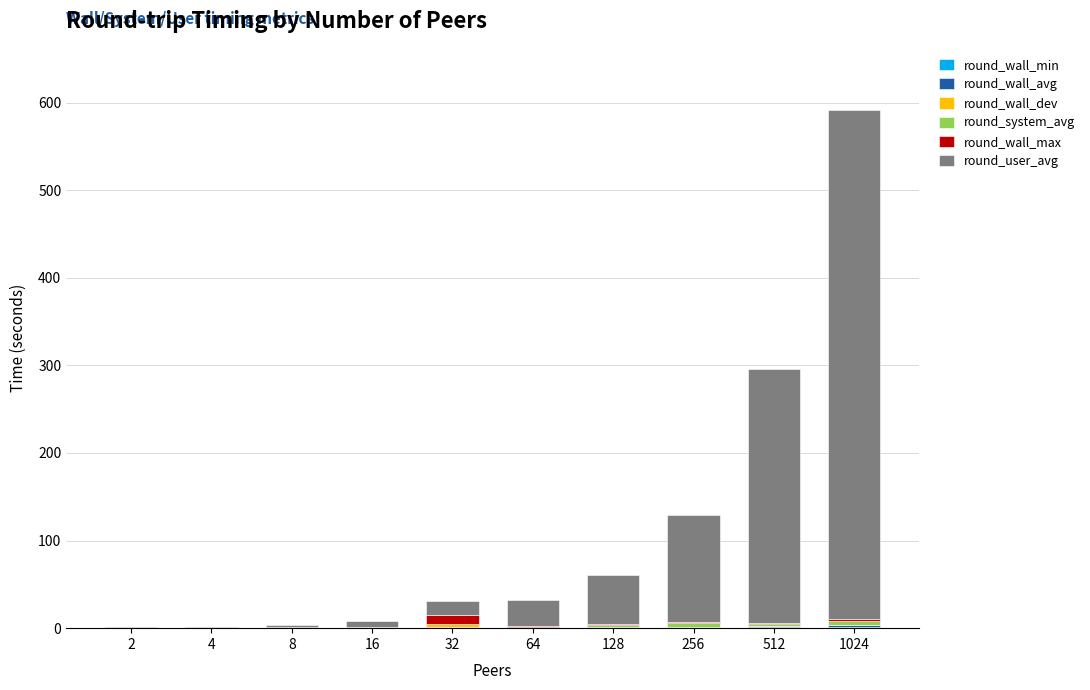

At which category is the sum across all series the highest?

1024